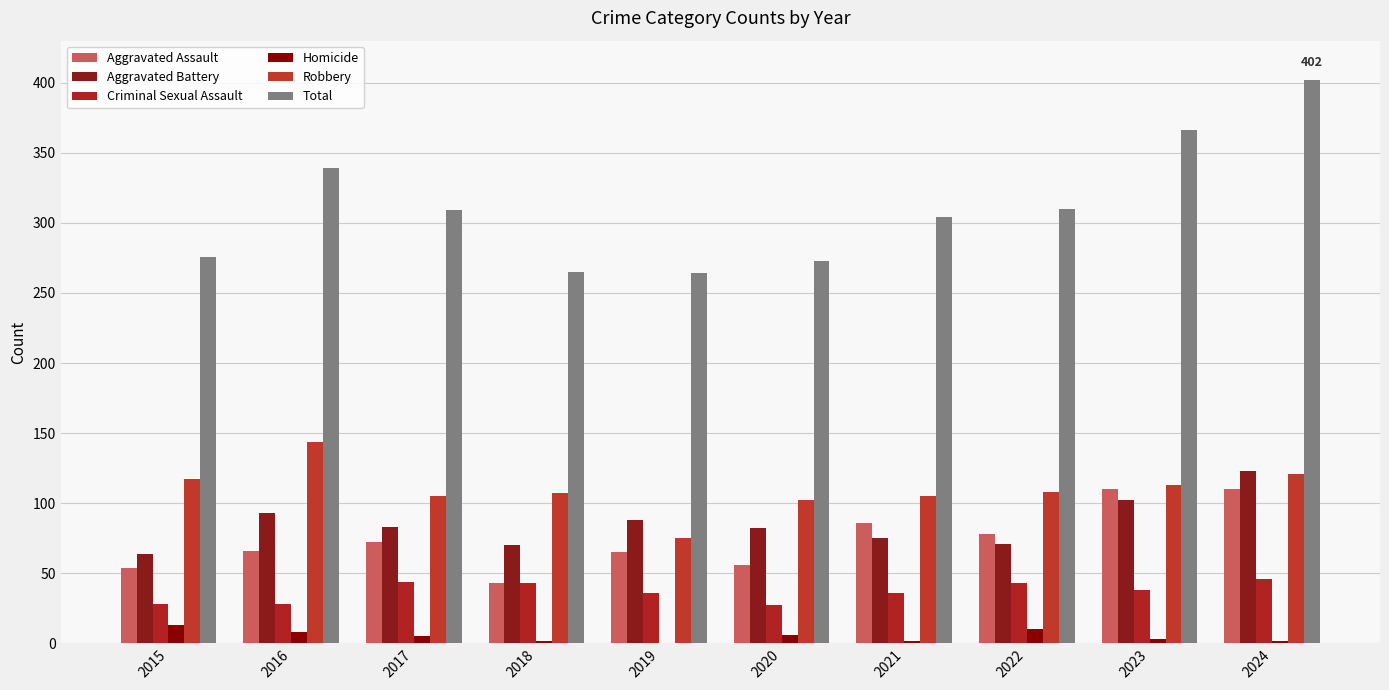

Does the chart contain stacked bars?

No